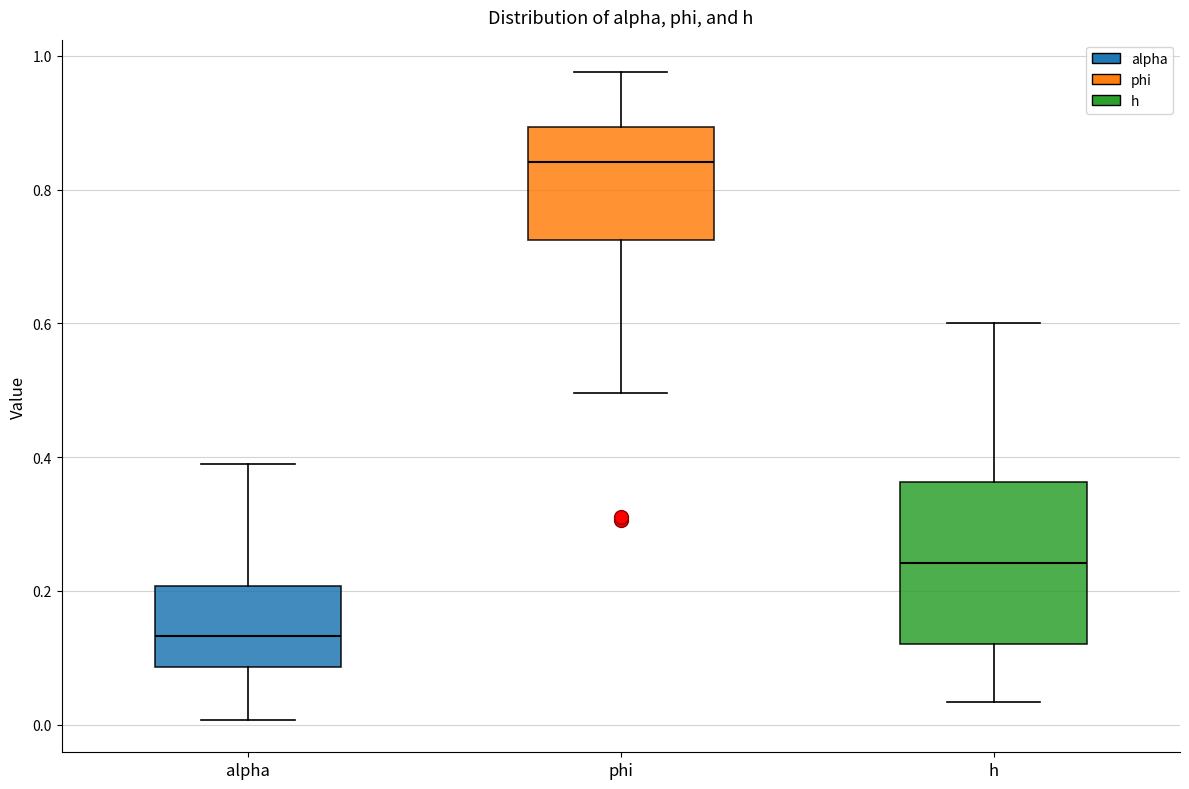

Comparing the boxes themselves (not the whiskers), which one is the tallest?

h